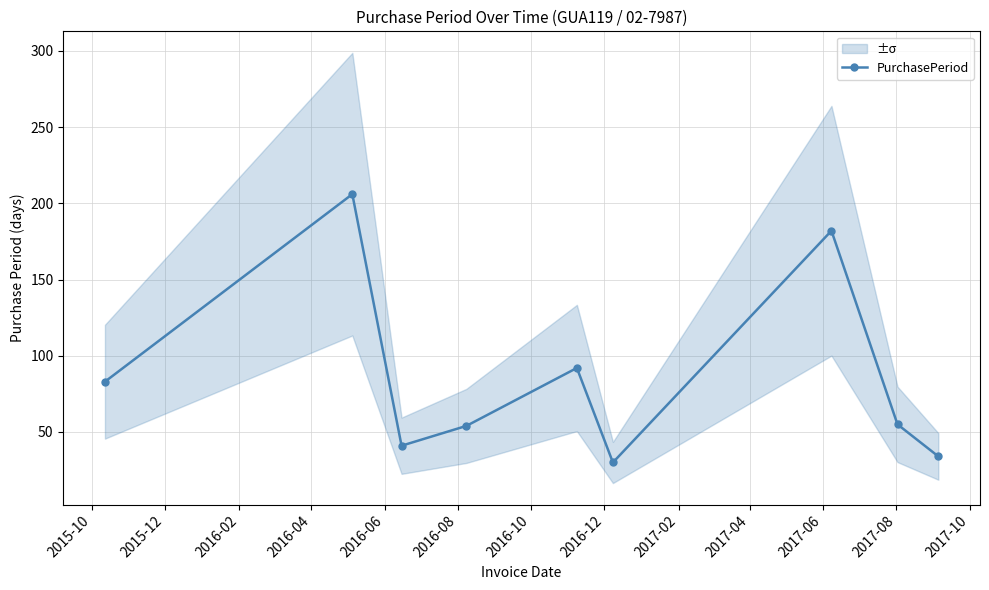

What is the difference between the maximum and minimum values?

176